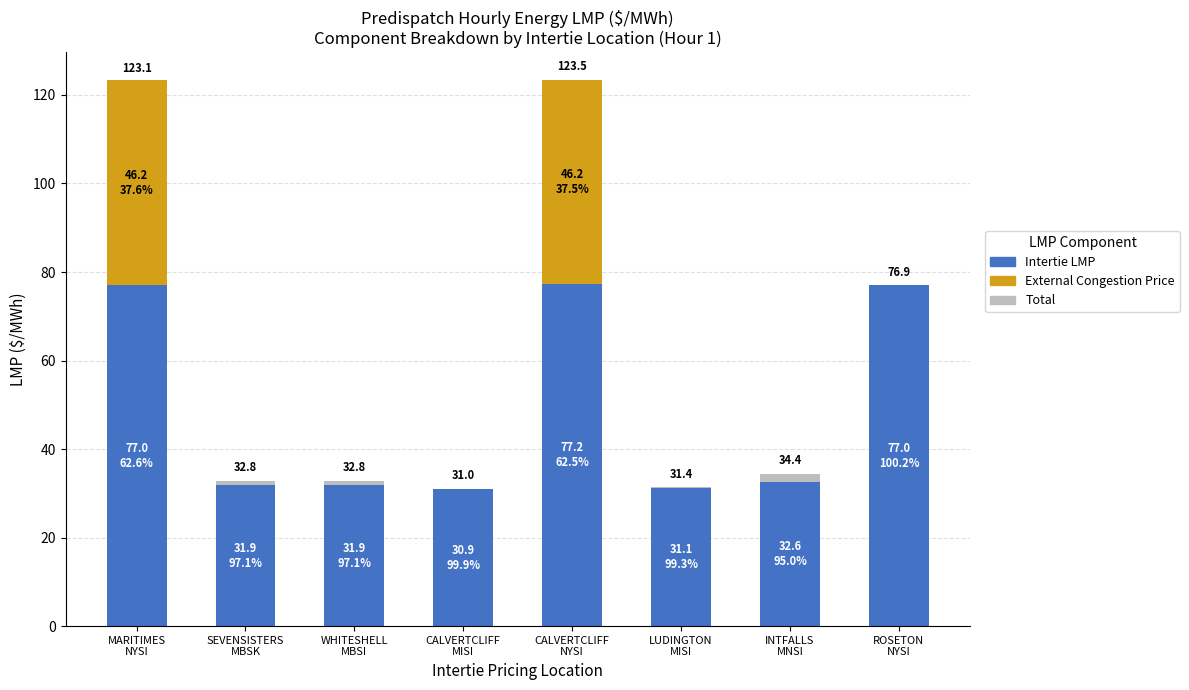

What is the spread (max minus min) of values at MARITIMES
NYSI?

76.9